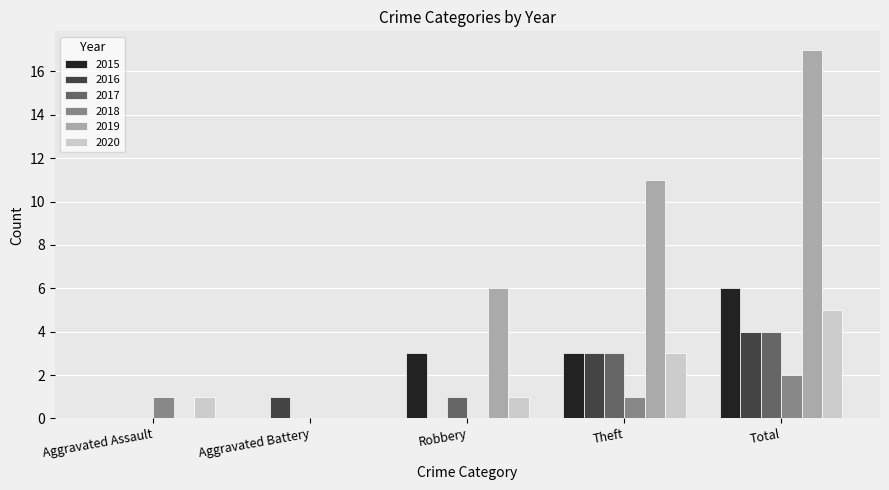

What is the maximum value shown in the chart?

17